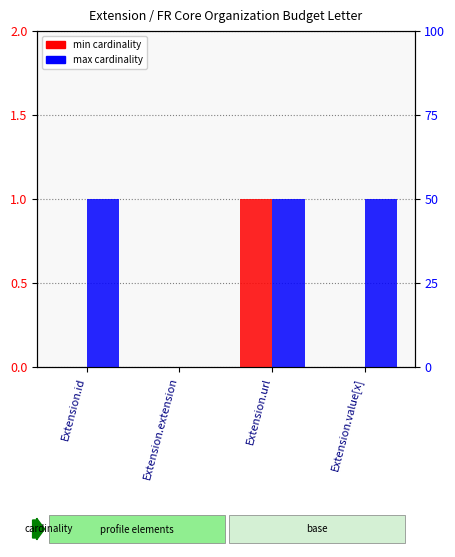

How many data points in max cardinality are less than 1?

1